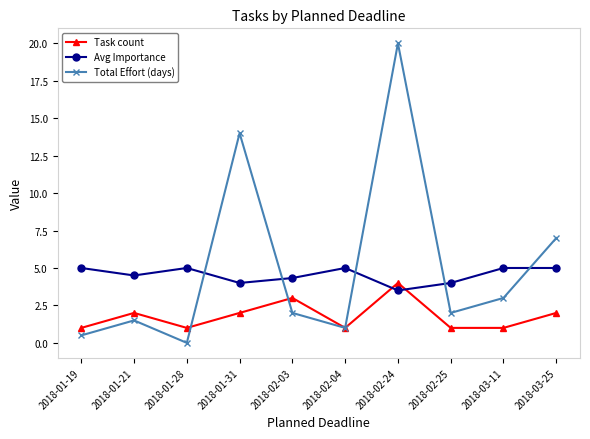

Which category has the lowest value in the Total Effort (days) series?

2018-01-28